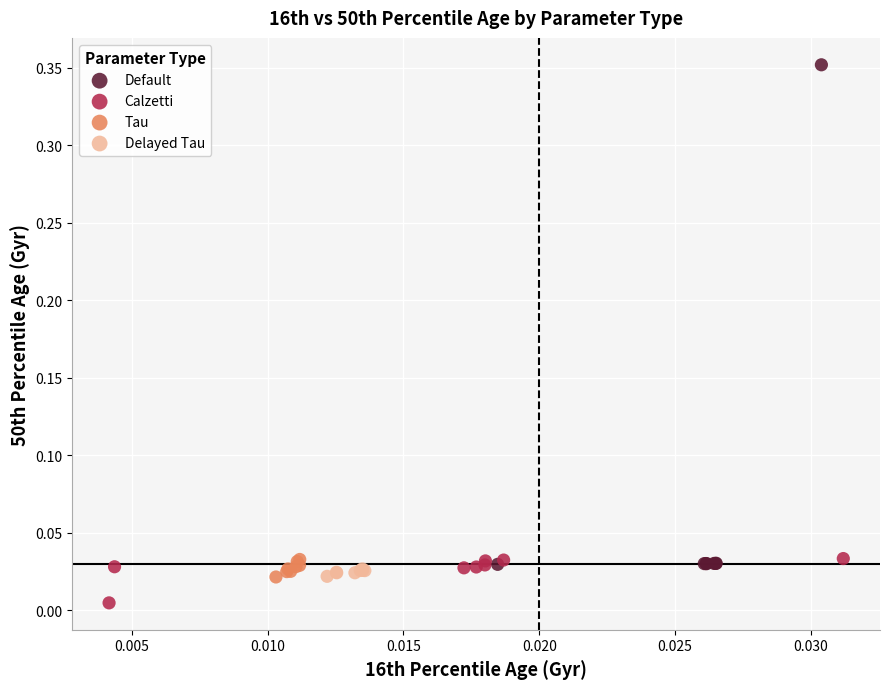

Which series has the widest spread of Y values?

Default